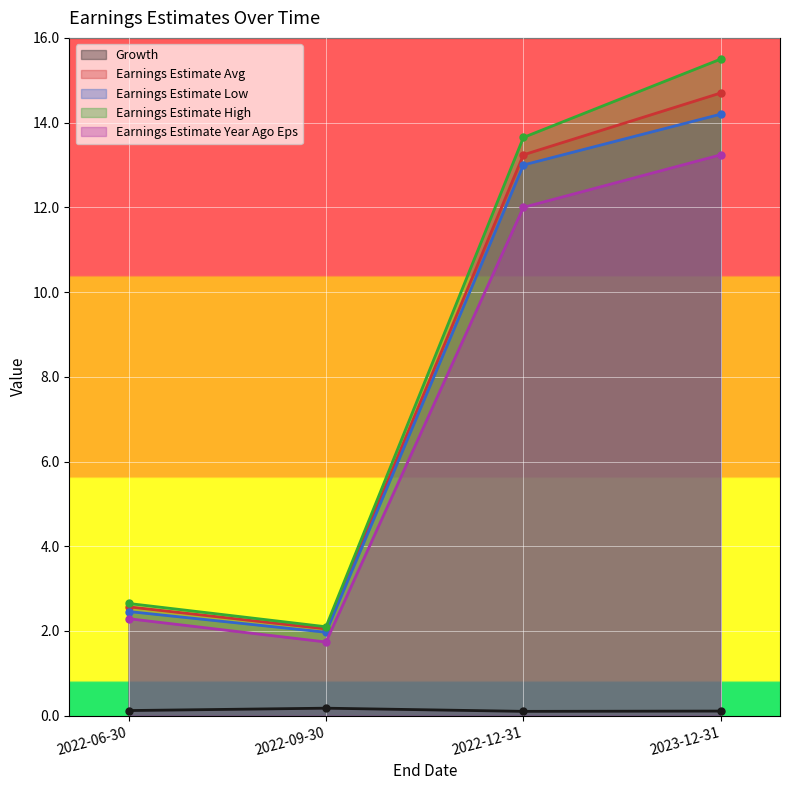

True or false: Earnings Estimate Avg has a value of 4.5 at 2022-06-30.

False